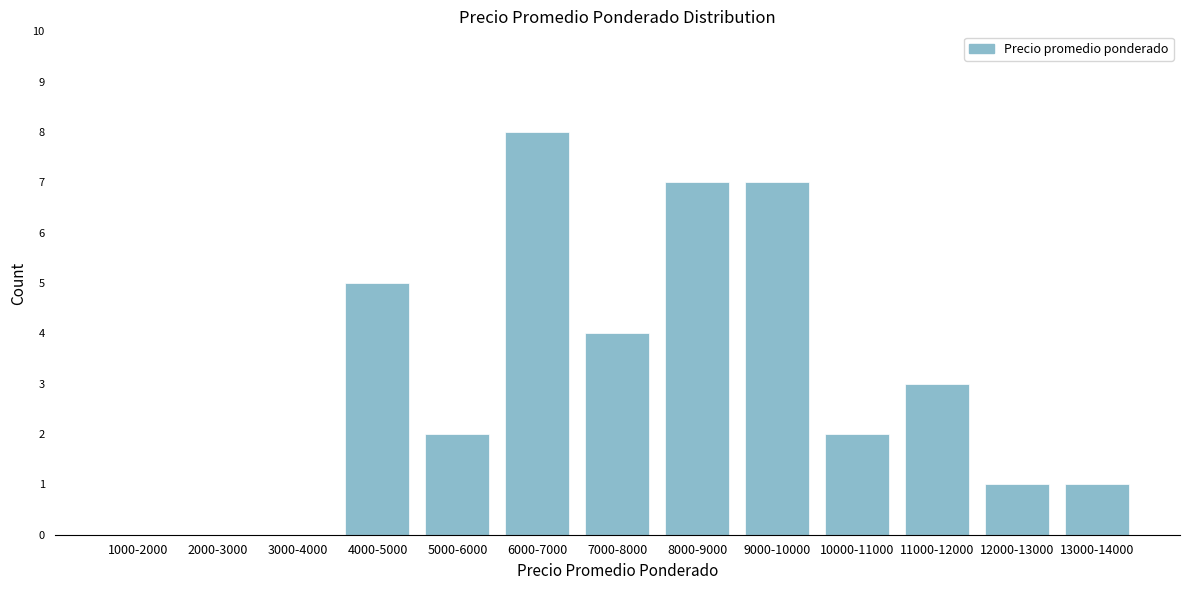

Reading left to right, list all the values displayed in this chart.

1000-2000=0	2000-3000=0	3000-4000=0	4000-5000=5	5000-6000=2	6000-7000=8	7000-8000=4	8000-9000=7	9000-10000=7	10000-11000=2	11000-12000=3	12000-13000=1	13000-14000=1